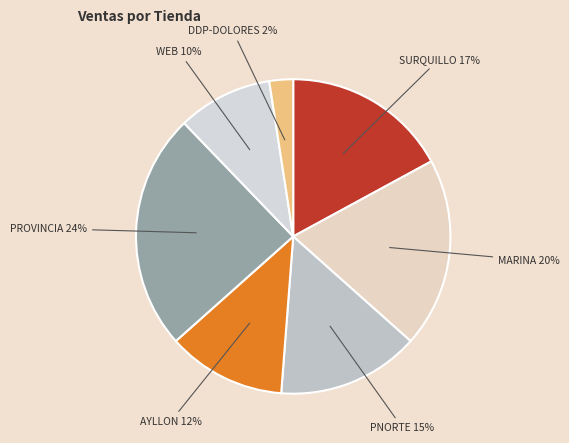

Which category has the biggest portion of the pie?

PROVINCIA